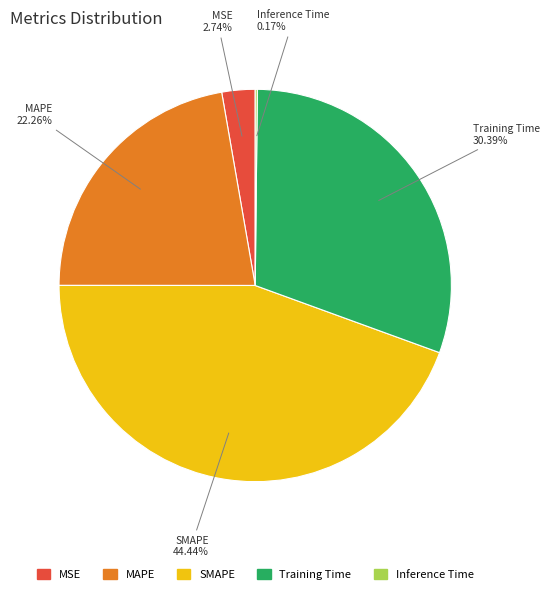

What is the largest slice in the pie chart?

SMAPE